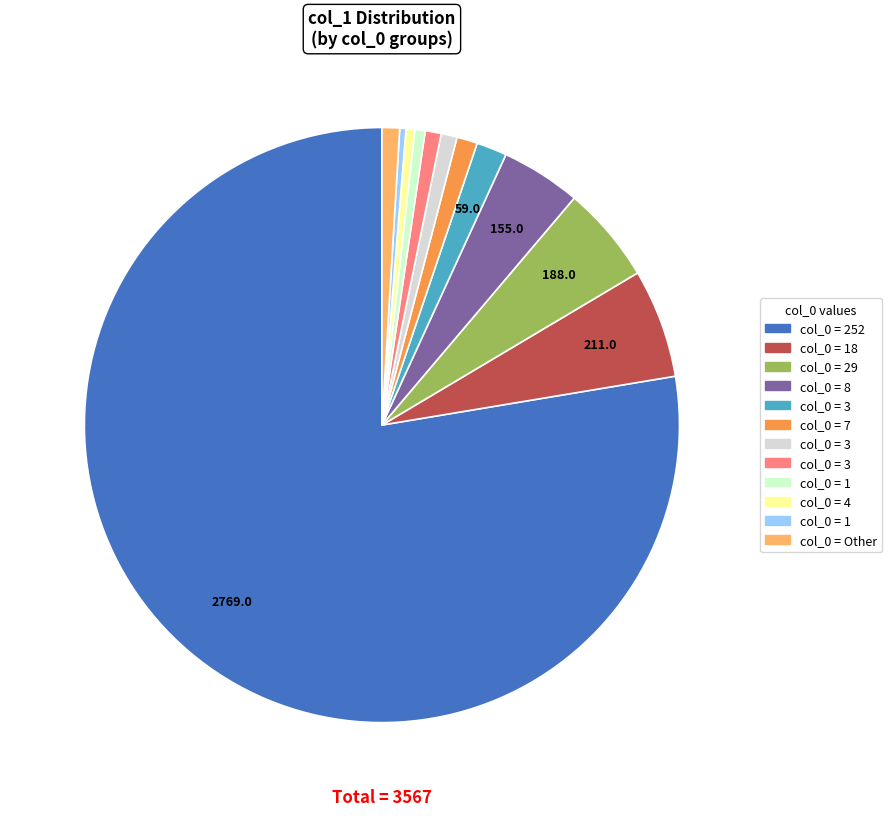

Is there any slice that represents more than half of the pie?

Yes